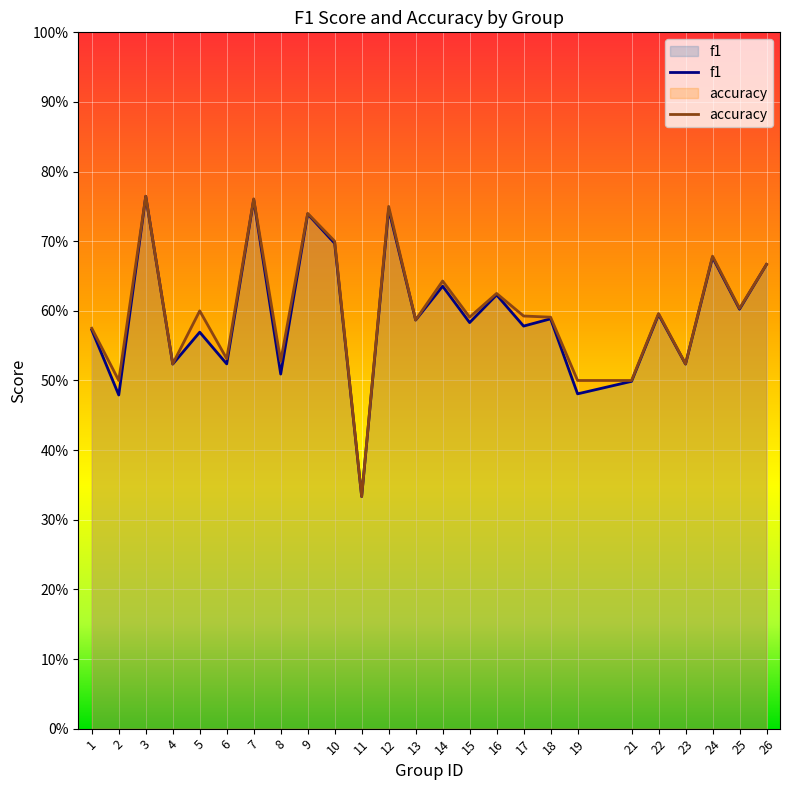

True or false: f1 and accuracy cross at least once.

False